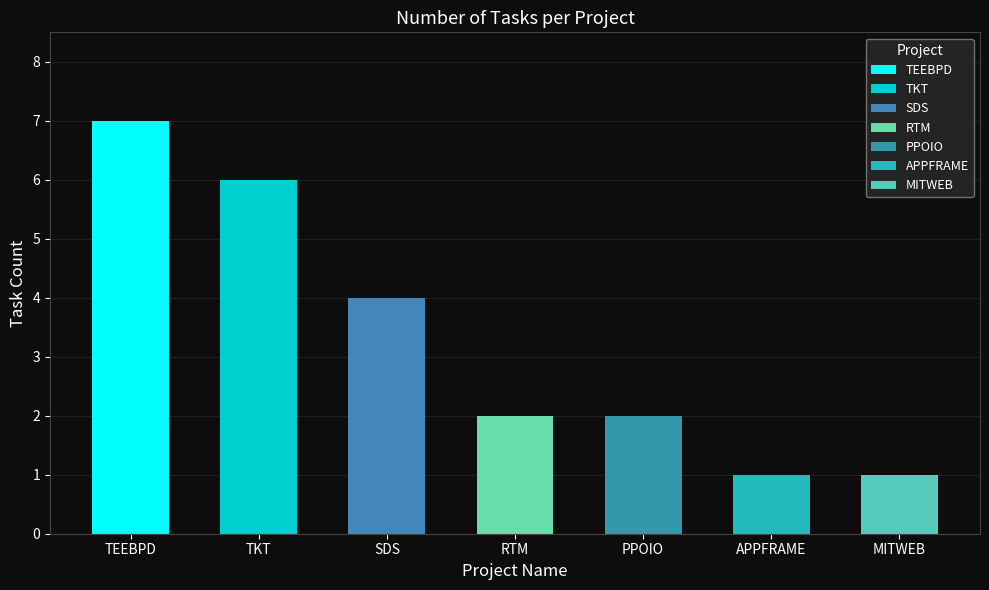

Where does the data first go above 2?

TEEBPD